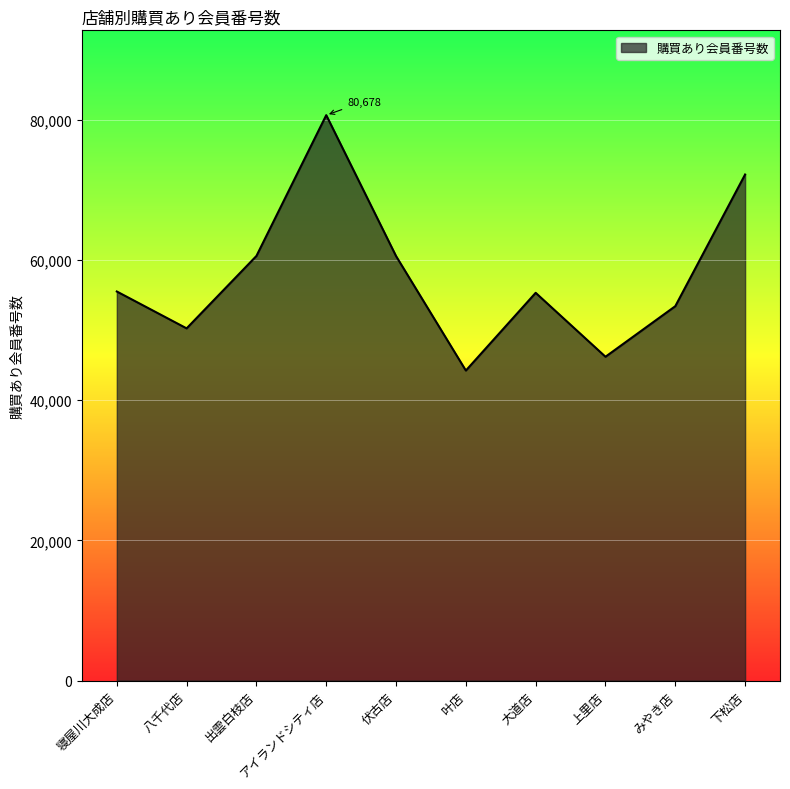

Where is the first local maximum?

アイランドシティ店